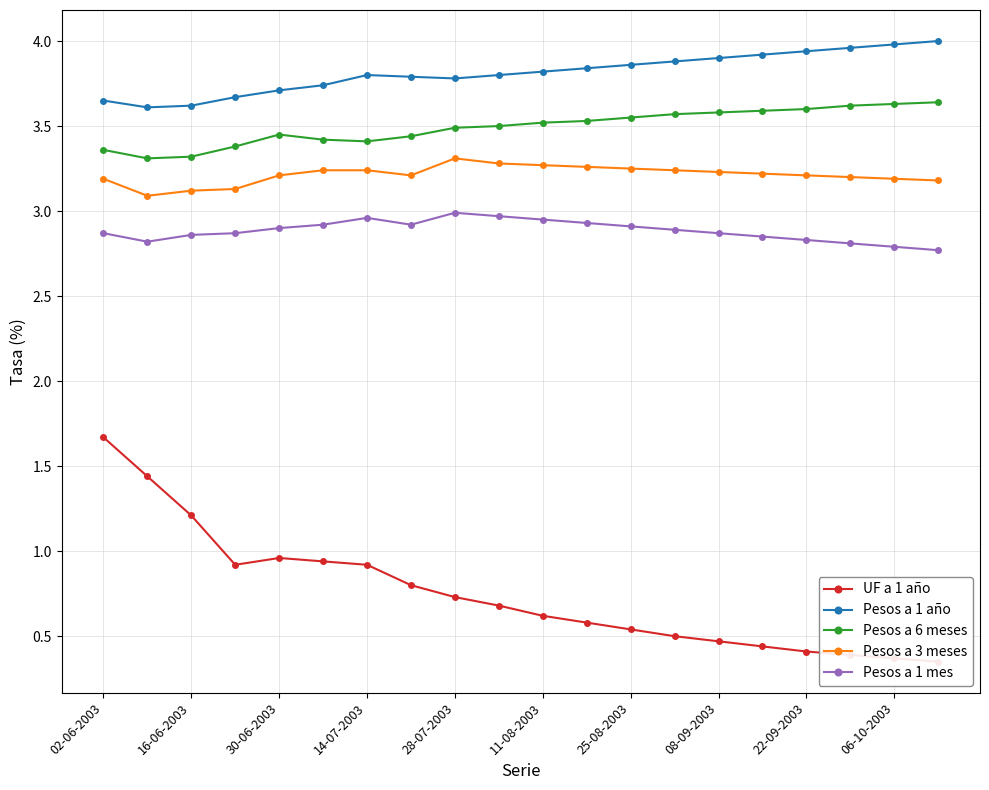

Is it true that Pesos a 3 meses equals 4.4 at 22-09-2003?

False